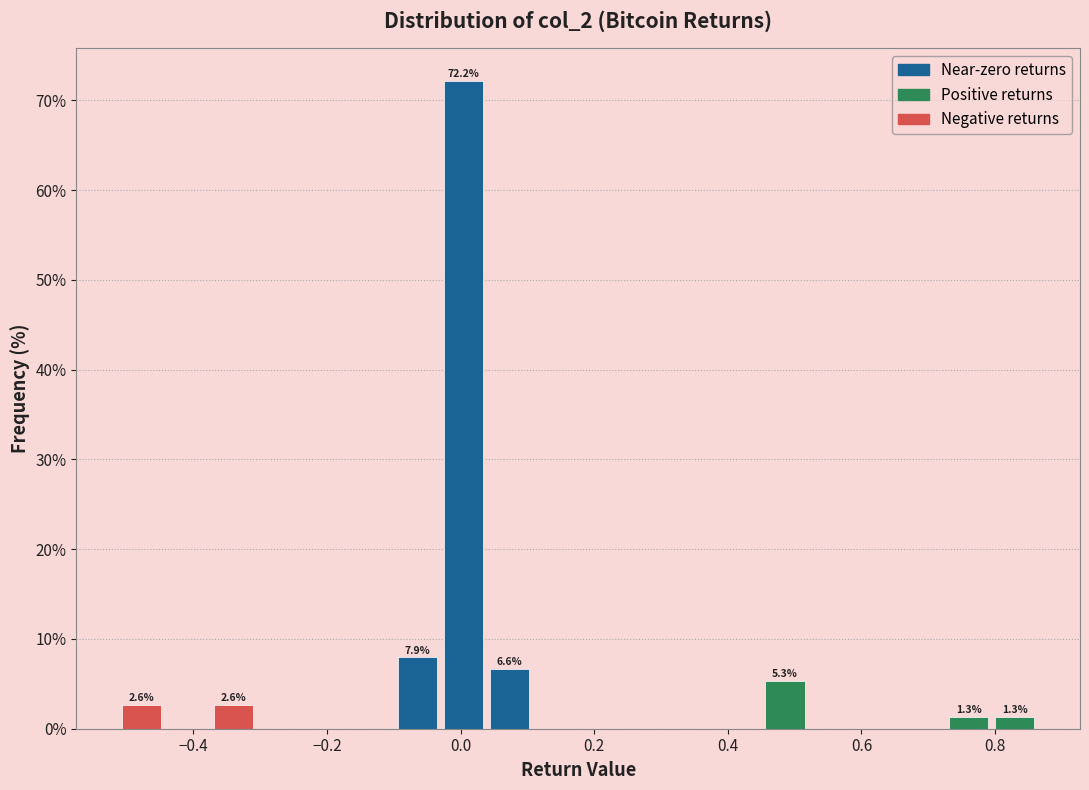

Read against the x-axis, roughly where is the centre of the tallest bar?

0.00